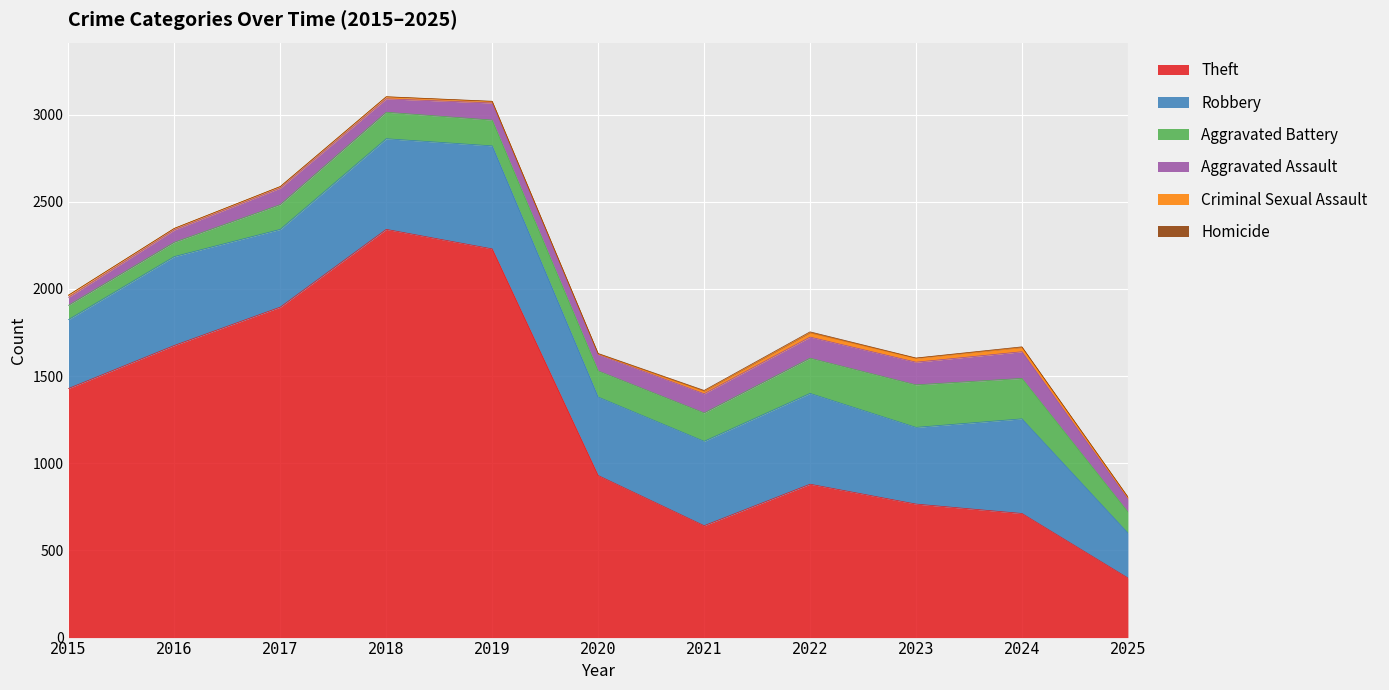

Which label corresponds to the largest value in the chart?

2018